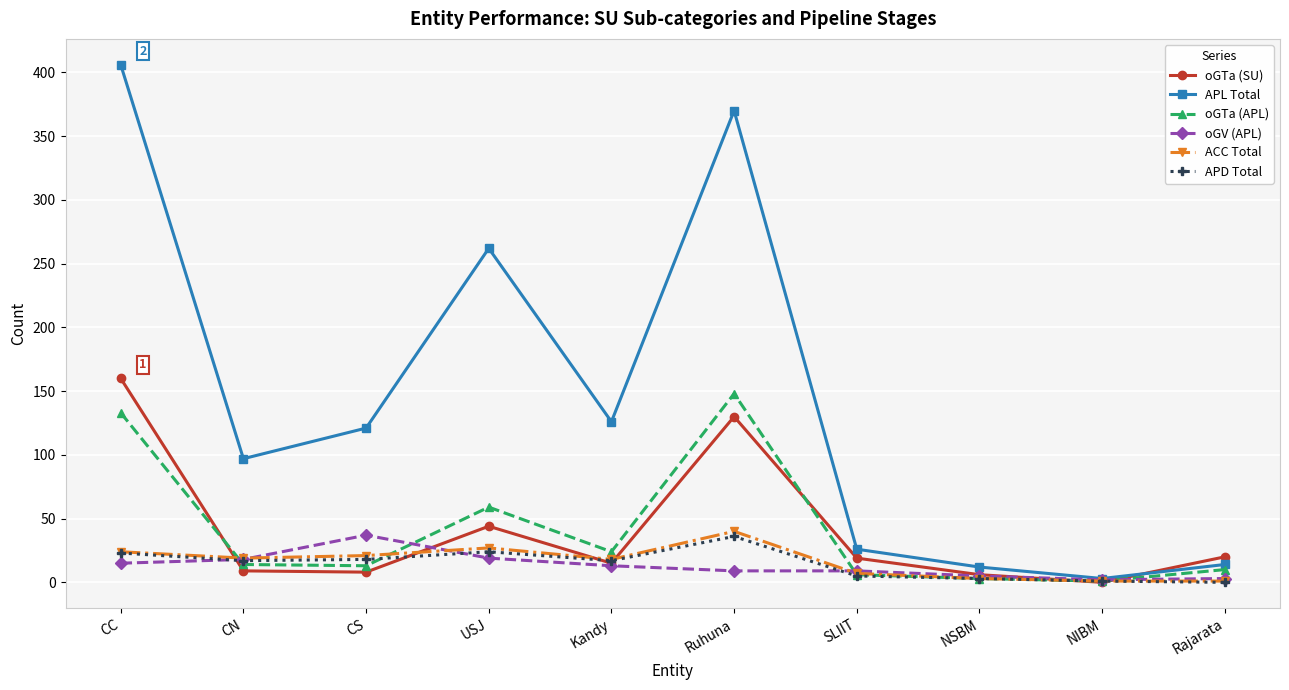

Where is the first local minimum for APL Total?

CN